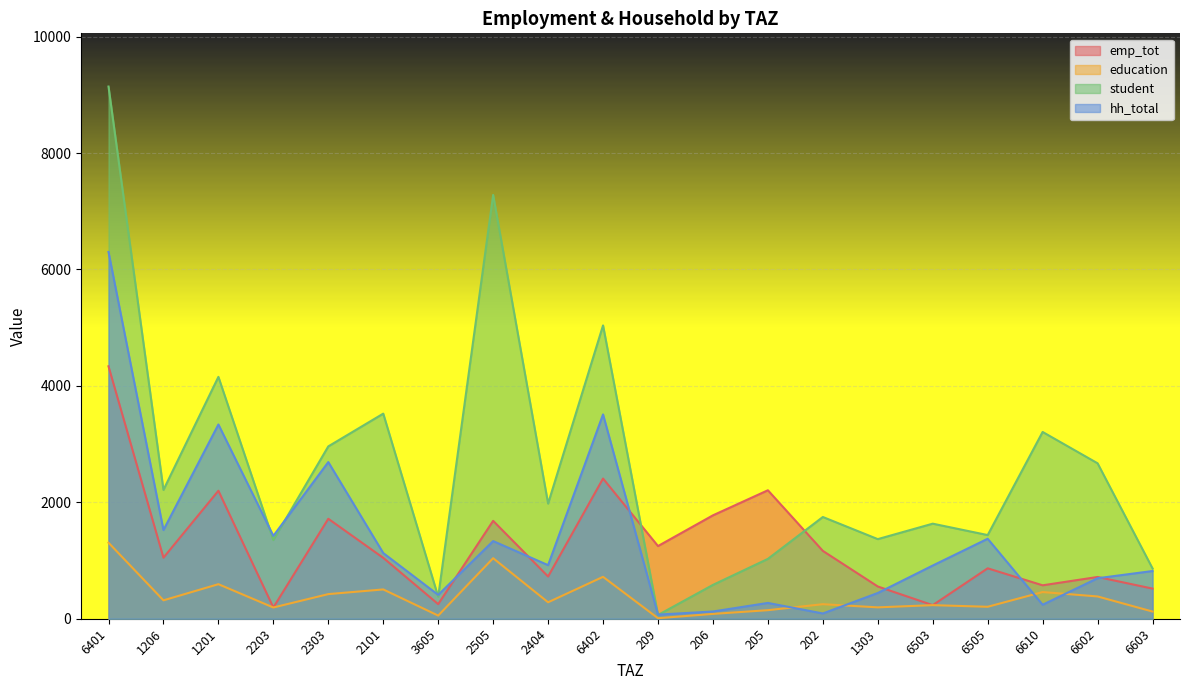

Between 6505 and 6610, which series saw the biggest shift?

student